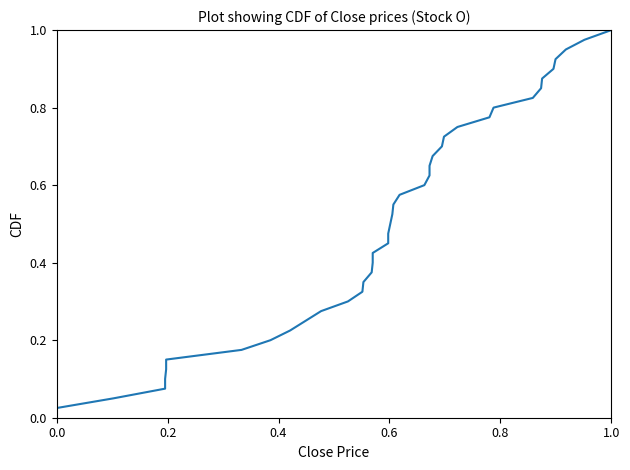

True or false: the data has more than 2 interior local peaks.

False